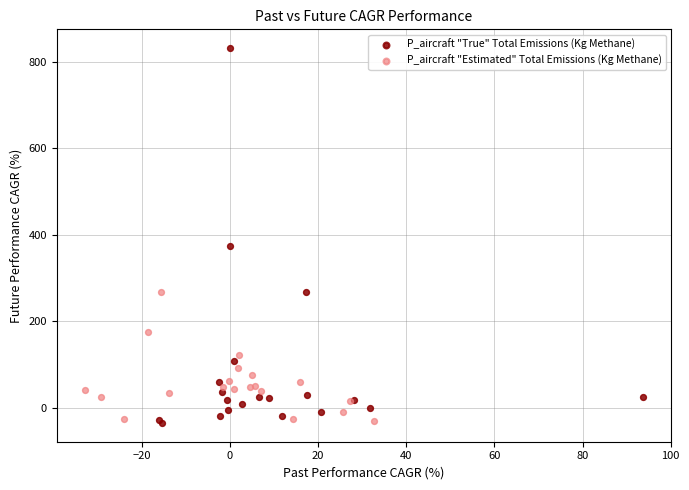

Which series has the widest spread of Y values?

P_aircraft "True" Total Emissions (Kg Methane)